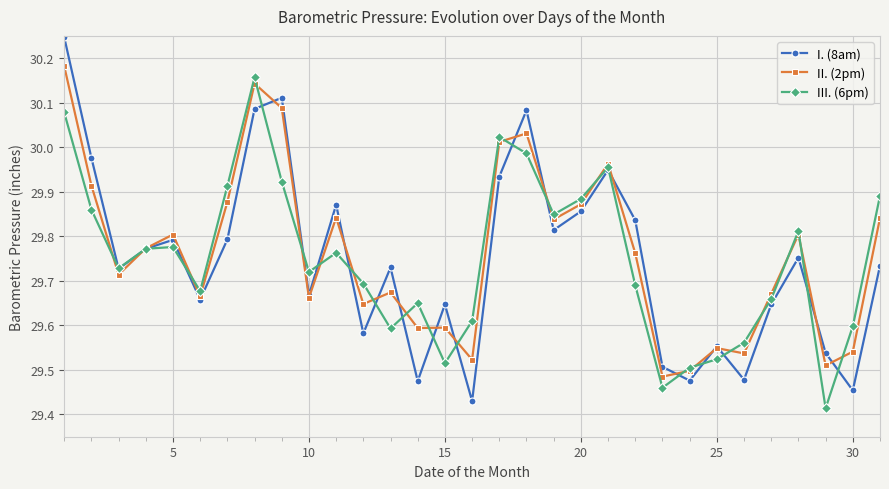

At how many categories does at least one series exceed 29?

31